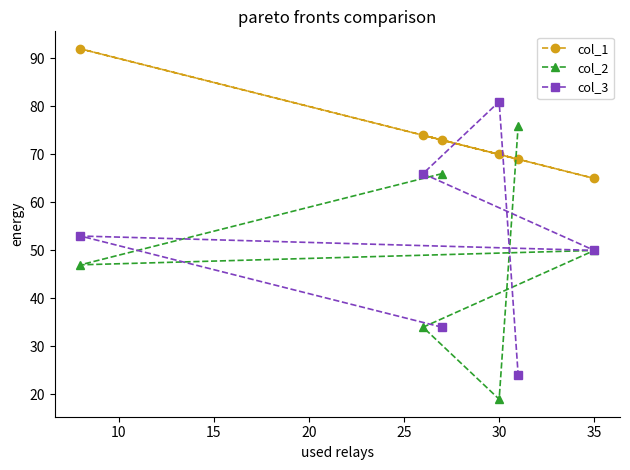

True or false: col_1 has a value of 70 at 30.

True